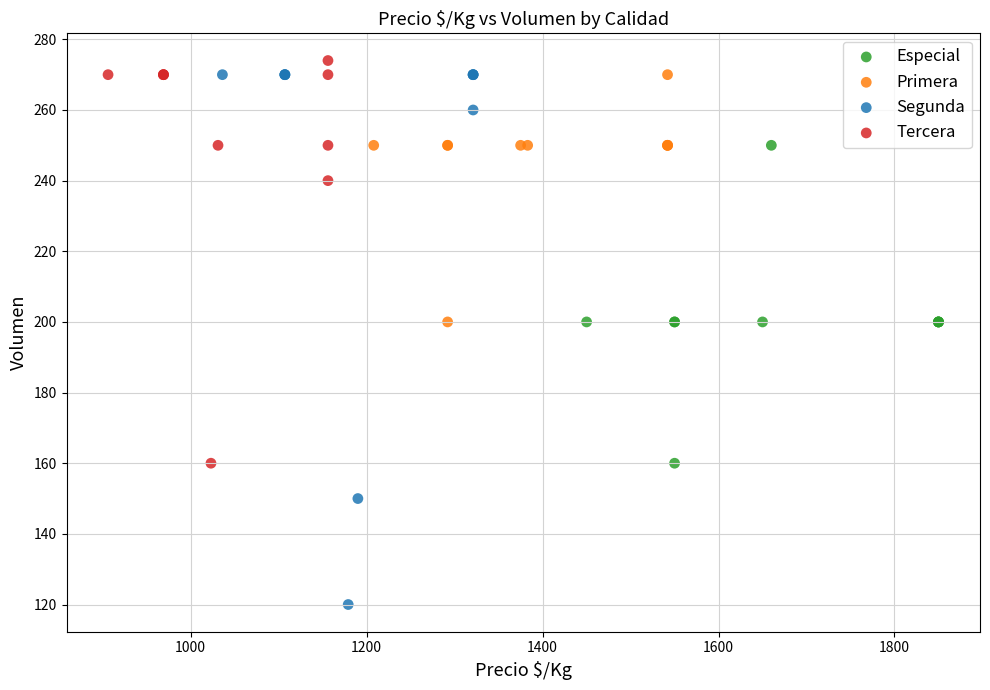

Which series has the largest Y range (max minus min)?

Segunda